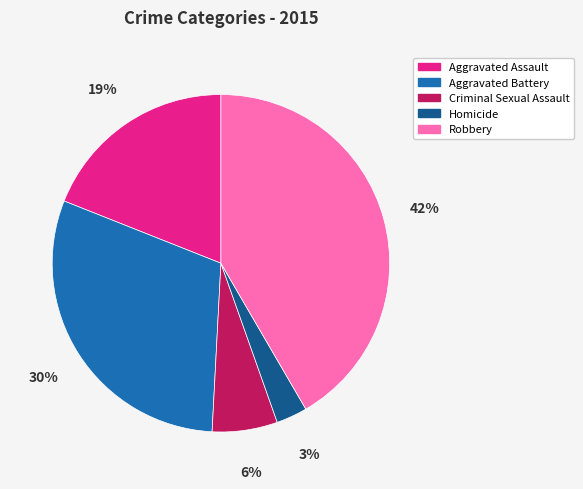

Rank the categories by value from lowest to highest.

Homicide, Criminal Sexual Assault, Aggravated Assault, Aggravated Battery, Robbery